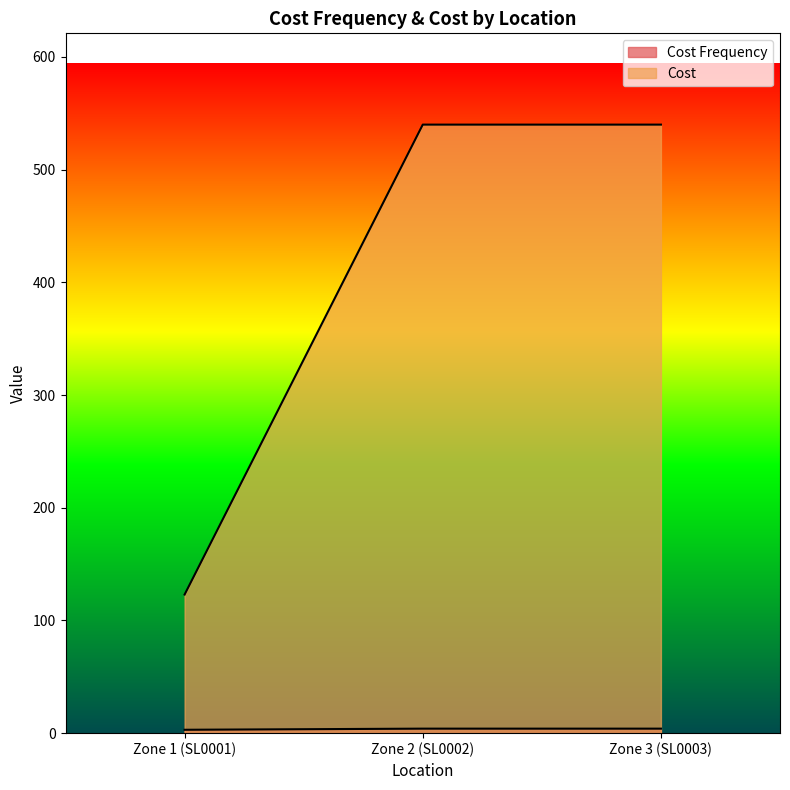

At which label does Cost reach its minimum?

Zone 1 (SL0001)